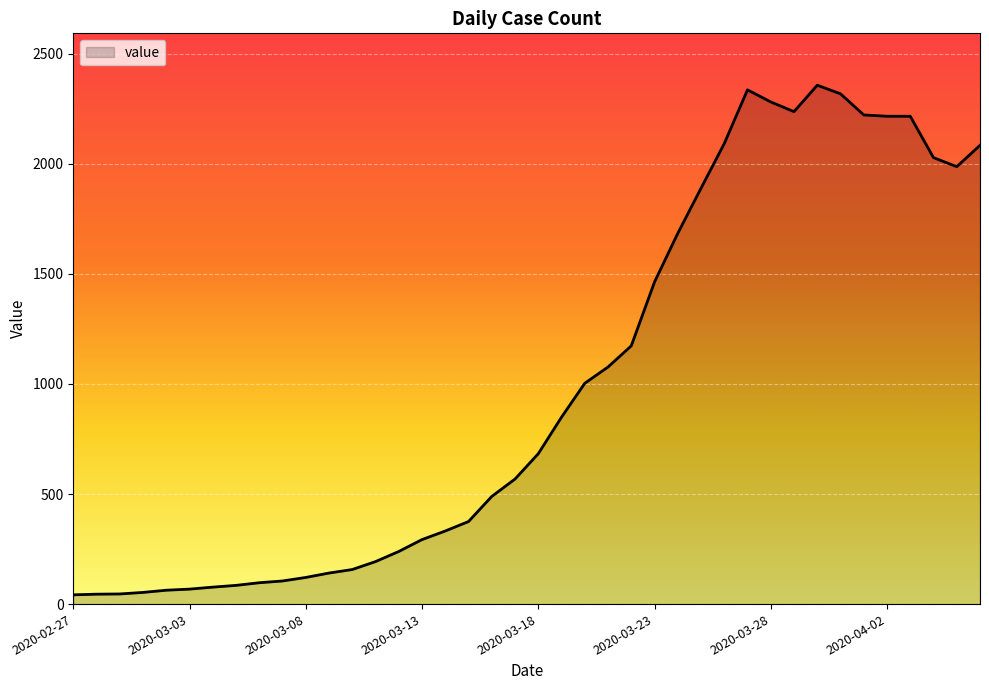

What is the greatest value displayed?

2357